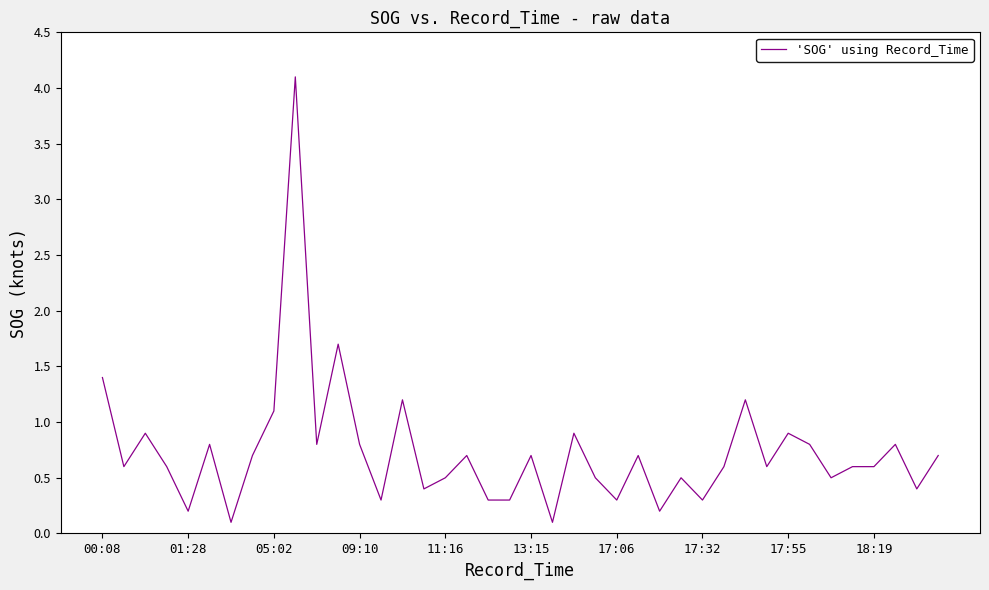

What is the maximum value shown in the chart?

4.1